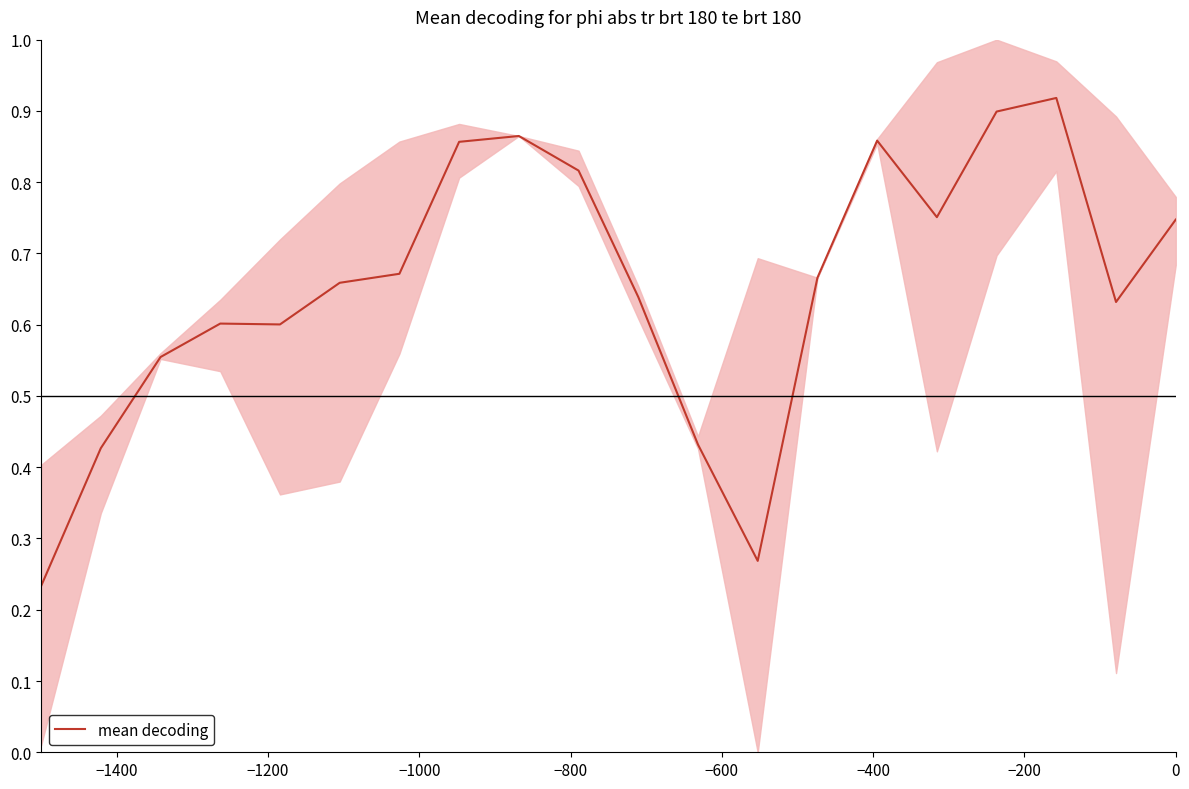

How many lines are shown in the chart?

1